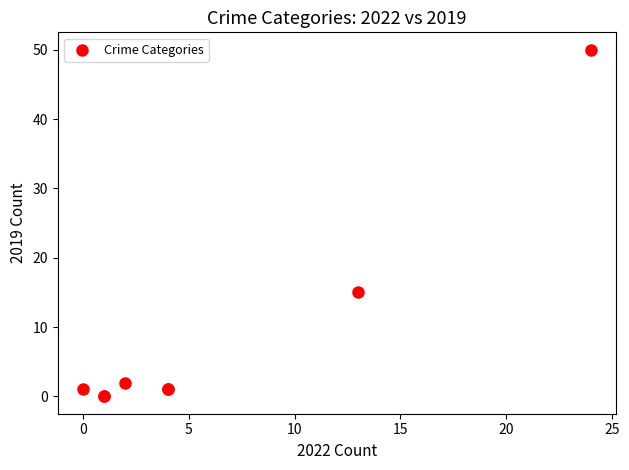

What Y value in the scatter plot is closest to 25?

15